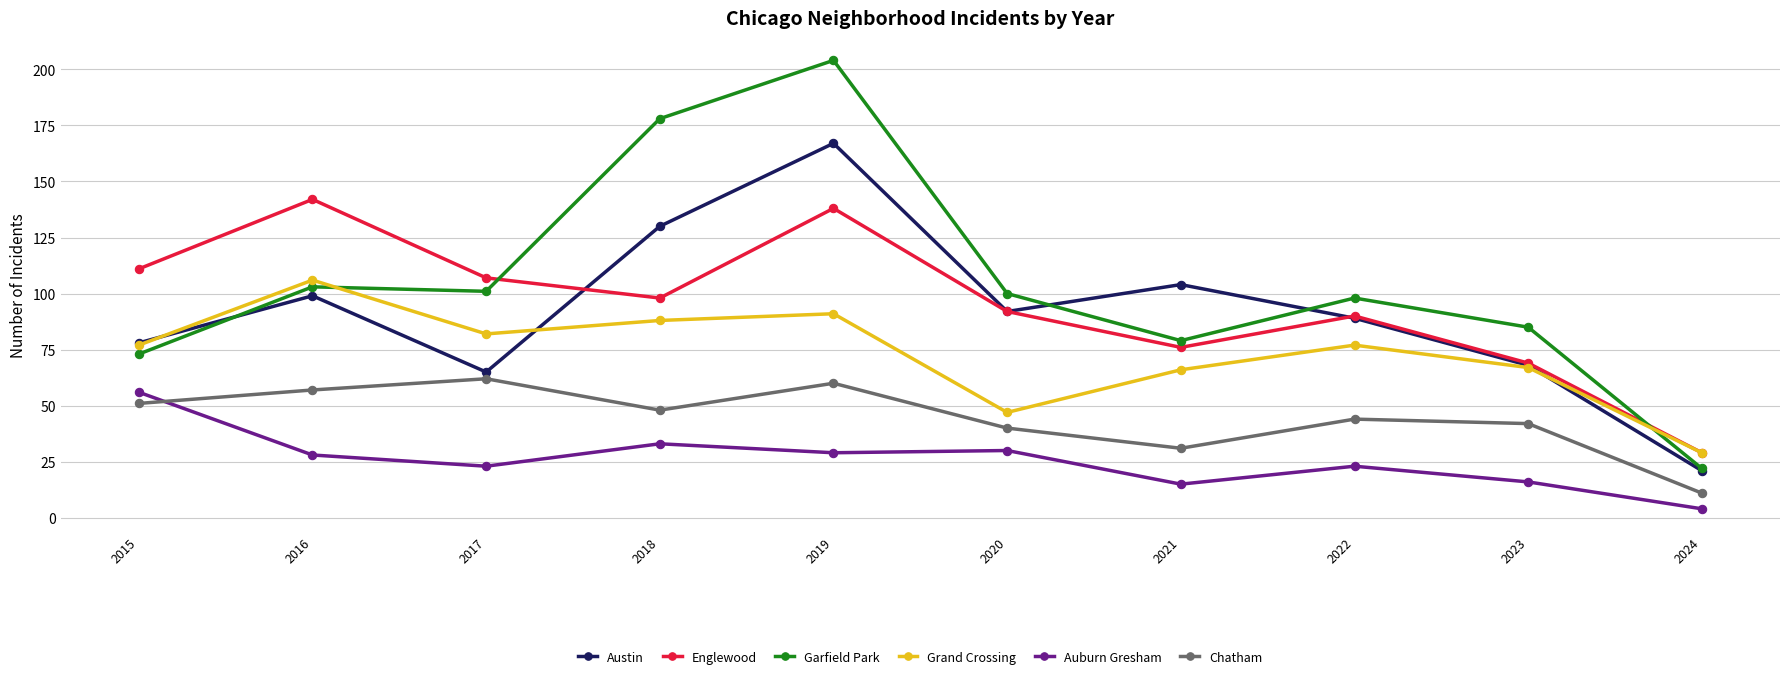

What is the total value across all series at 2024?

116